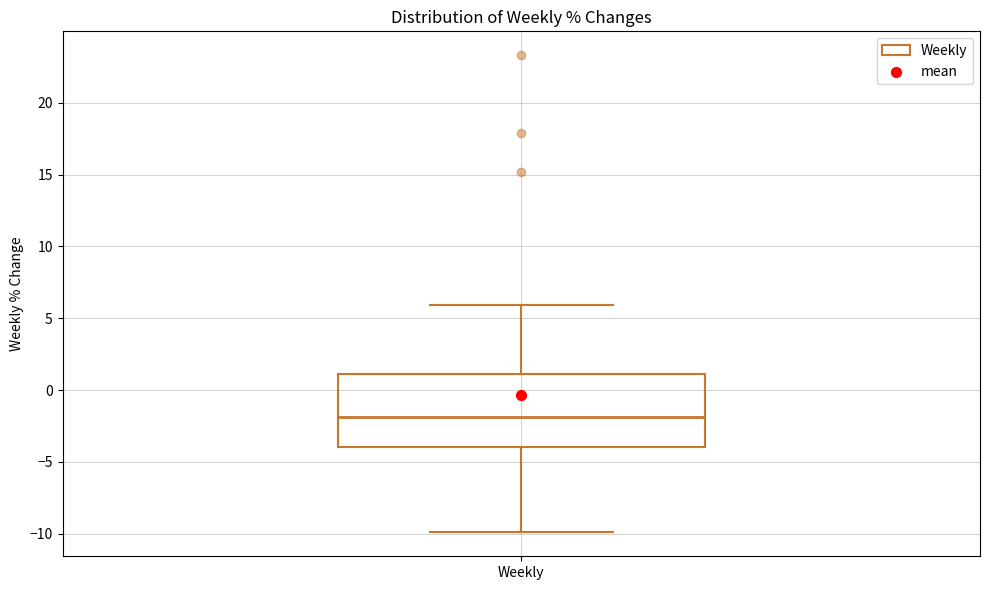

Where is the upper edge of the box for Weekly on the y-axis? The values are not printed on the chart, so give them approximately, as read against the axis.

1